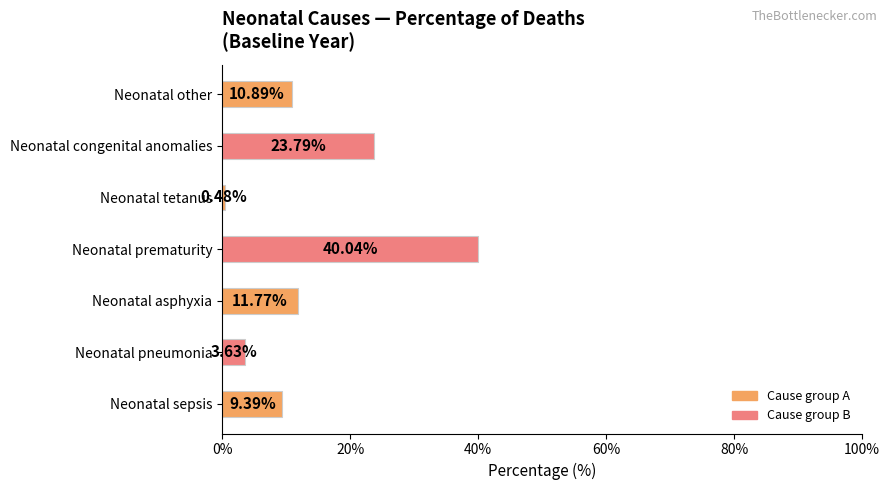

List the labels in order of value, smallest first.

Neonatal tetanus, Neonatal pneumonia, Neonatal sepsis, Neonatal other, Neonatal asphyxia, Neonatal congenital anomalies, Neonatal prematurity